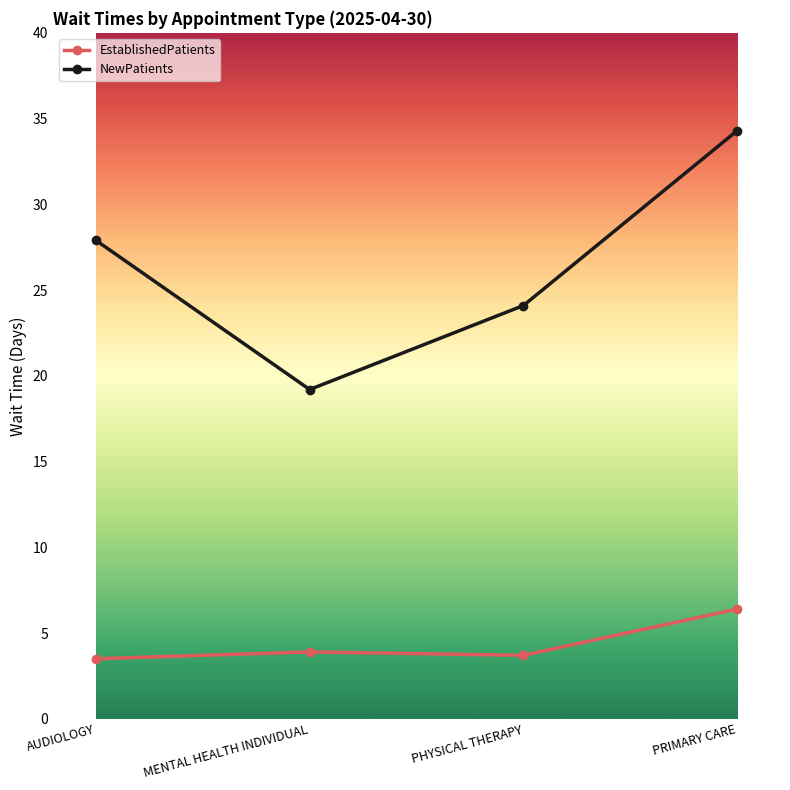

Between MENTAL HEALTH INDIVIDUAL and PRIMARY CARE, which series saw the biggest shift?

NewPatients